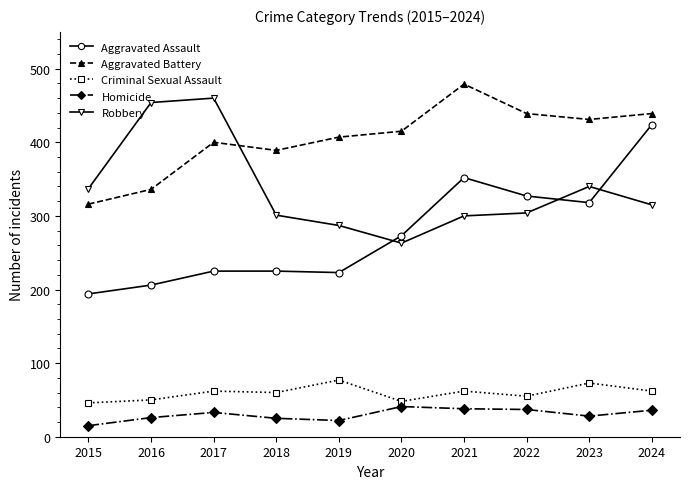

Is the value of Criminal Sexual Assault at 2015 greater than the value of Robbery at 2015?

No